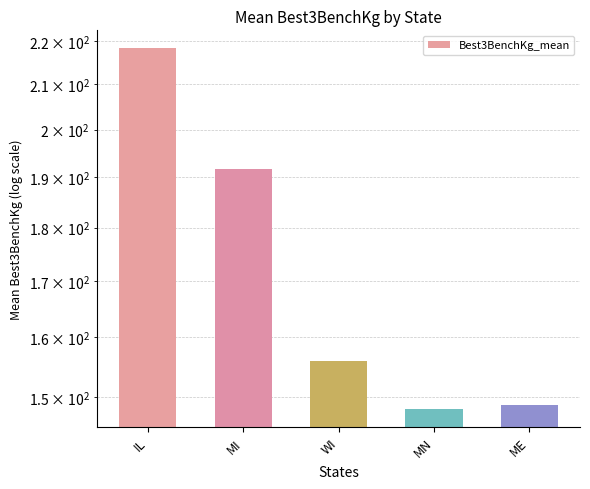

What is the label of the 1st bar from the left?

IL